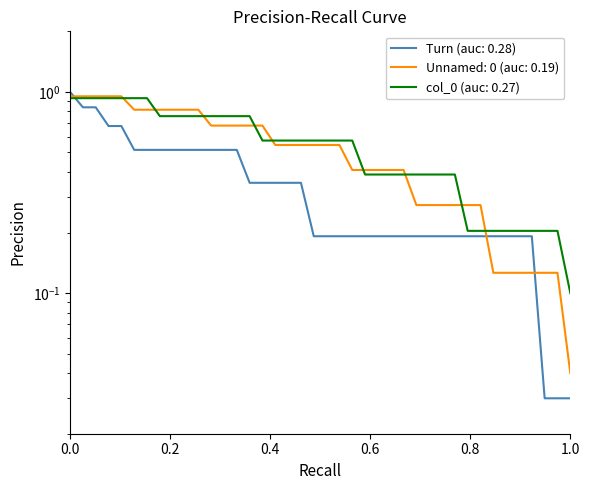

What are all the series names shown in the legend?

Turn (auc: 0.28), Unnamed: 0 (auc: 0.19), col_0 (auc: 0.27)